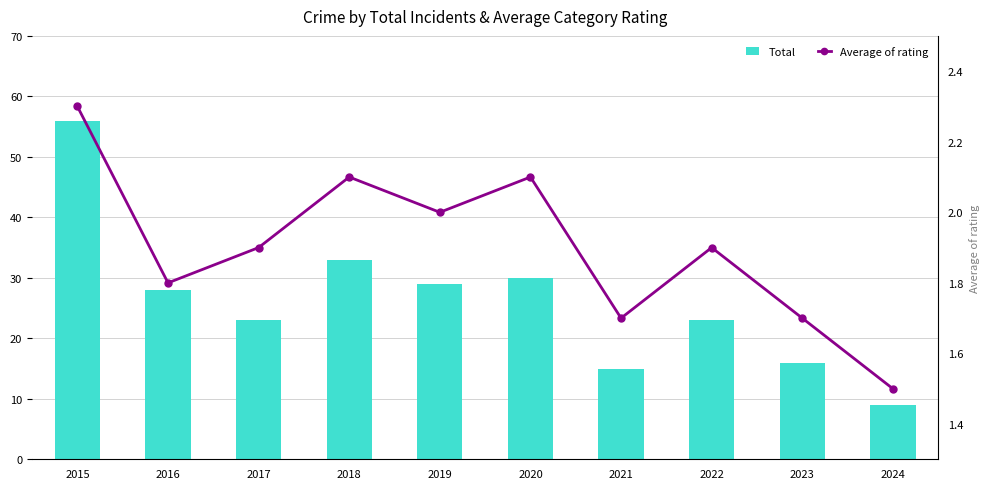

Are the bars horizontal?

No